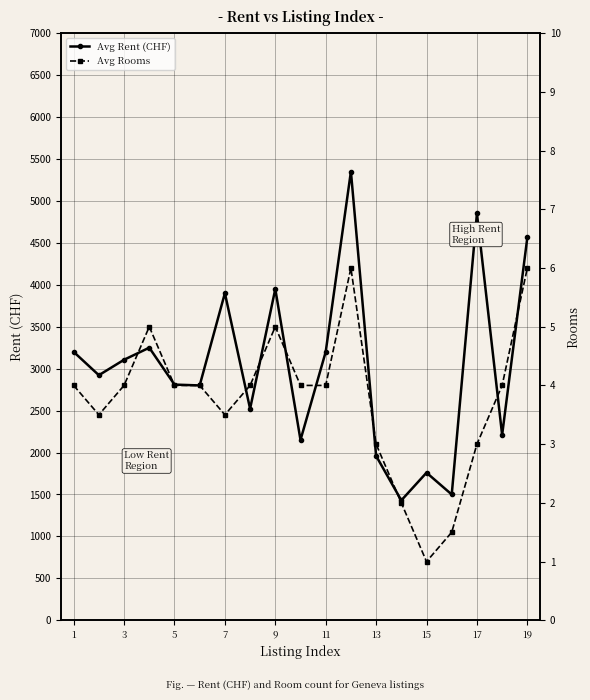

What are all the series names shown in the legend?

Avg Rent (CHF), Avg Rooms